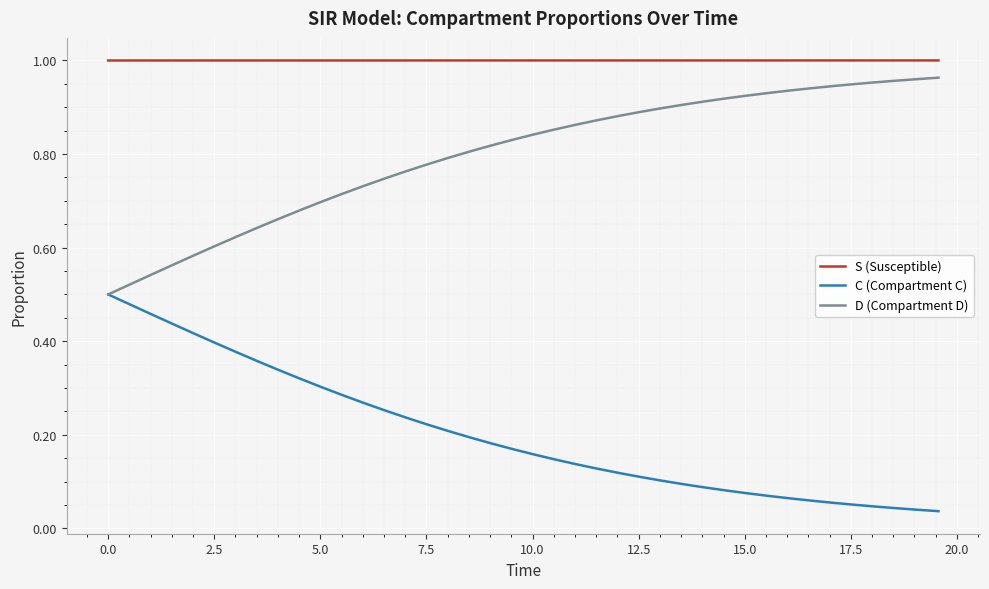

Which series has the largest total across all categories?

S (Susceptible)